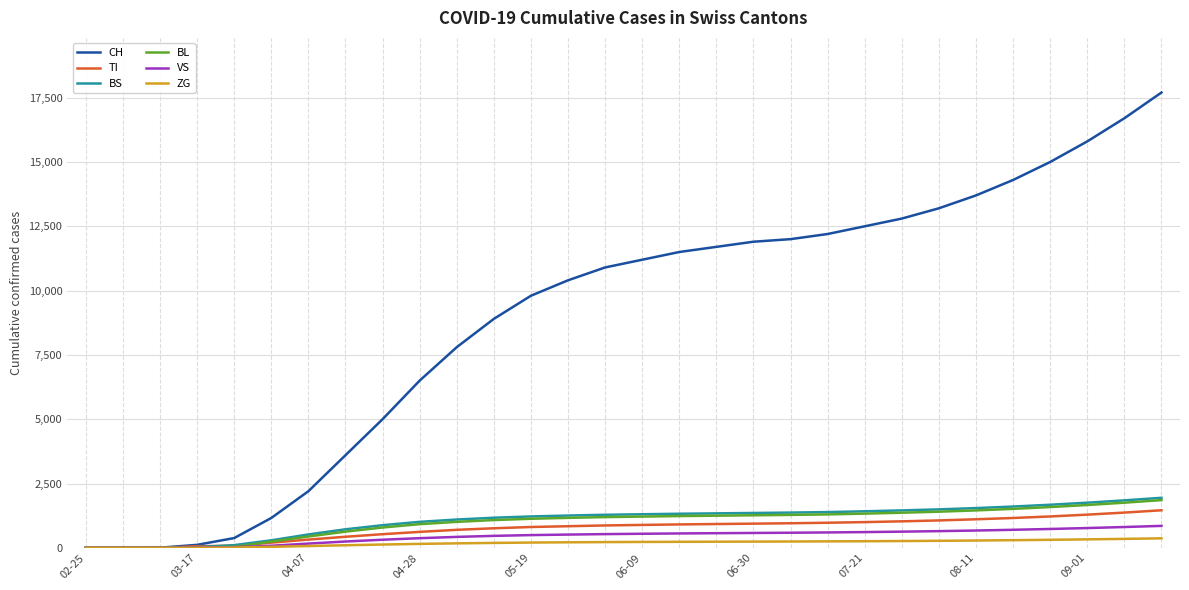

Which series has the widest spread of values?

CH